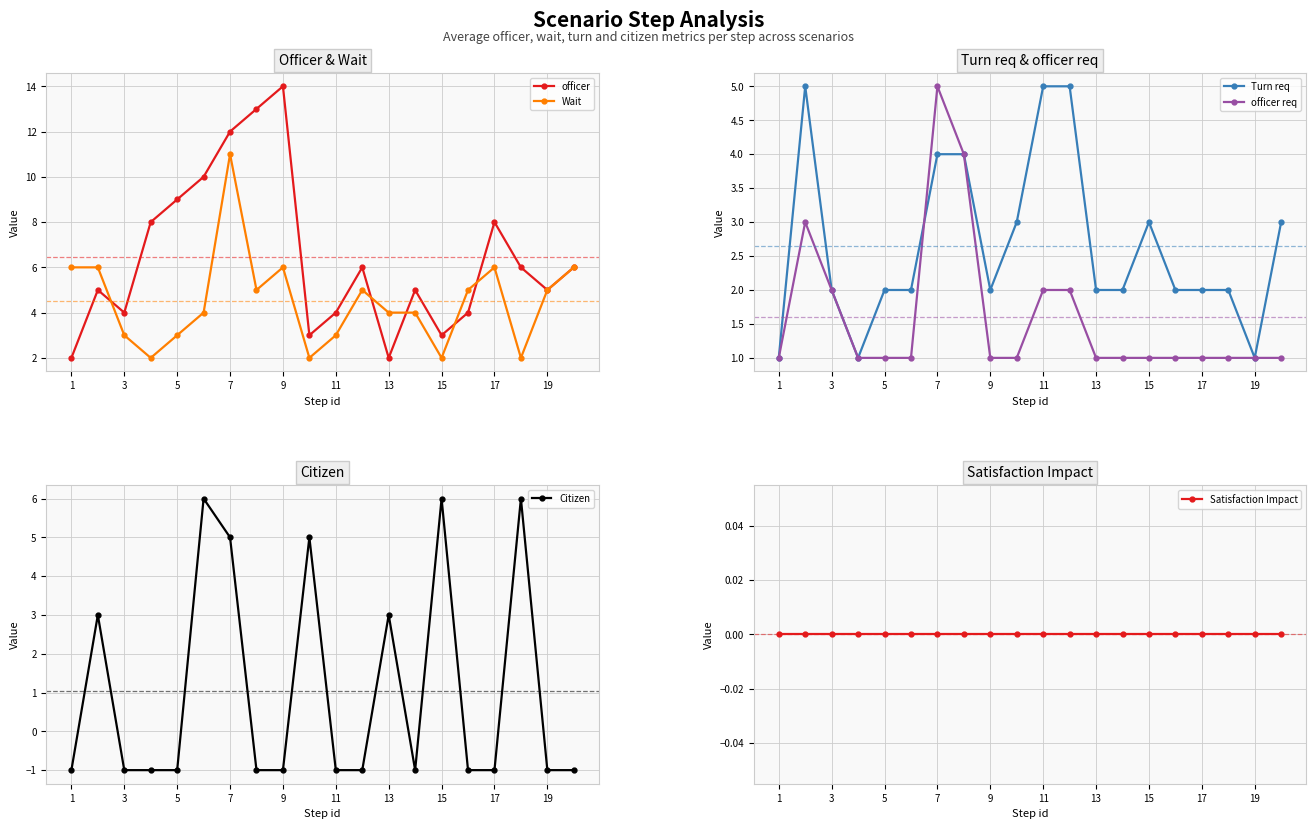

Which series has the largest total across all categories?

officer